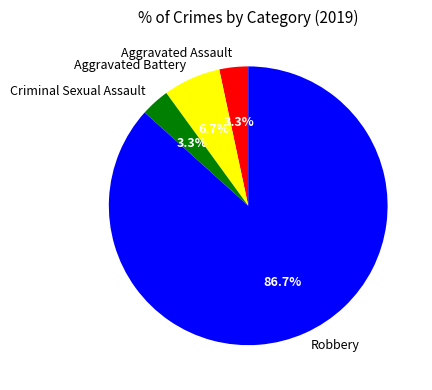

What portion of the pie excludes Robbery?

13.3%